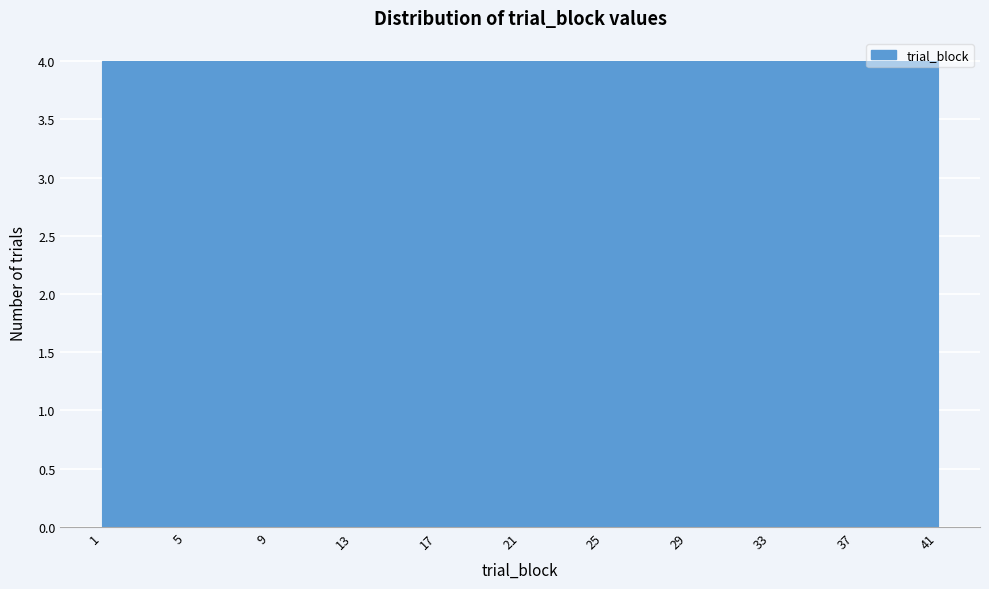

Reading left to right, list every bar in this chart as the range it spans on the x-axis followed by its height. The values are not printed on the chart, so give them approximately, as read against the axis.

1 to 5: 4
5 to 9: 4
9 to 13: 4
13 to 17: 4
17 to 21: 4
21 to 25: 4
25 to 29: 4
29 to 33: 4
33 to 37: 4
37 to 41: 4